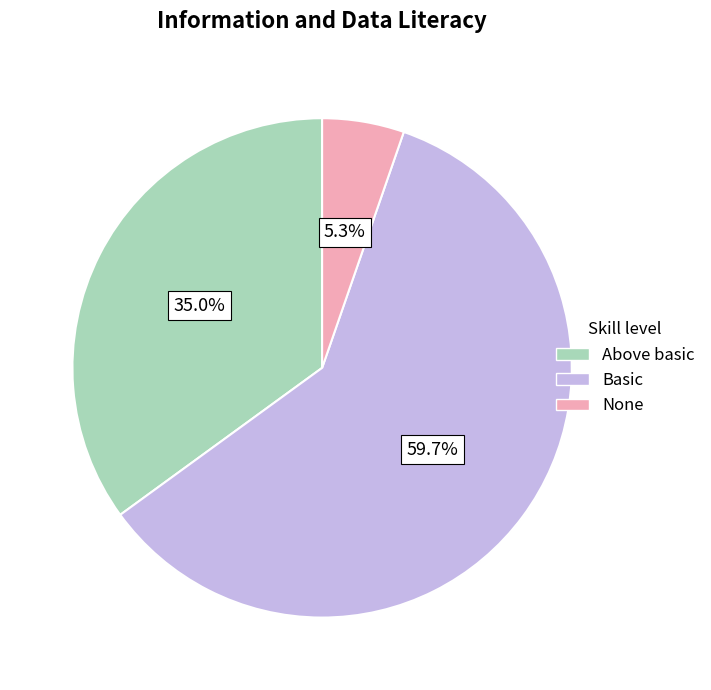

Count the number of slices in the pie.

3